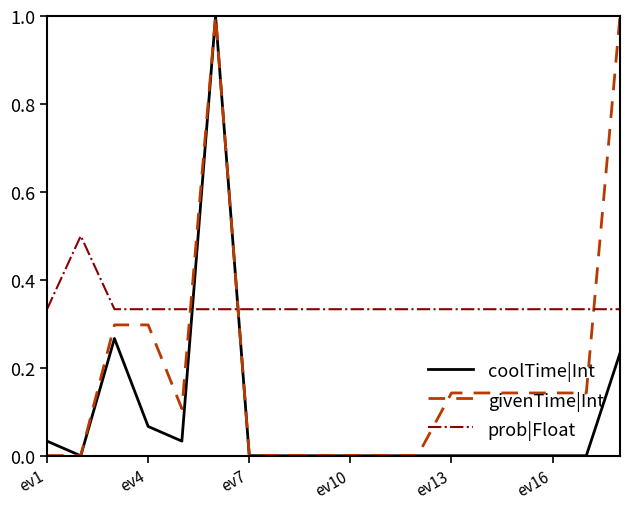

Rank the series by their average value, from highest to lowest.

prob|Float, givenTime|Int, coolTime|Int